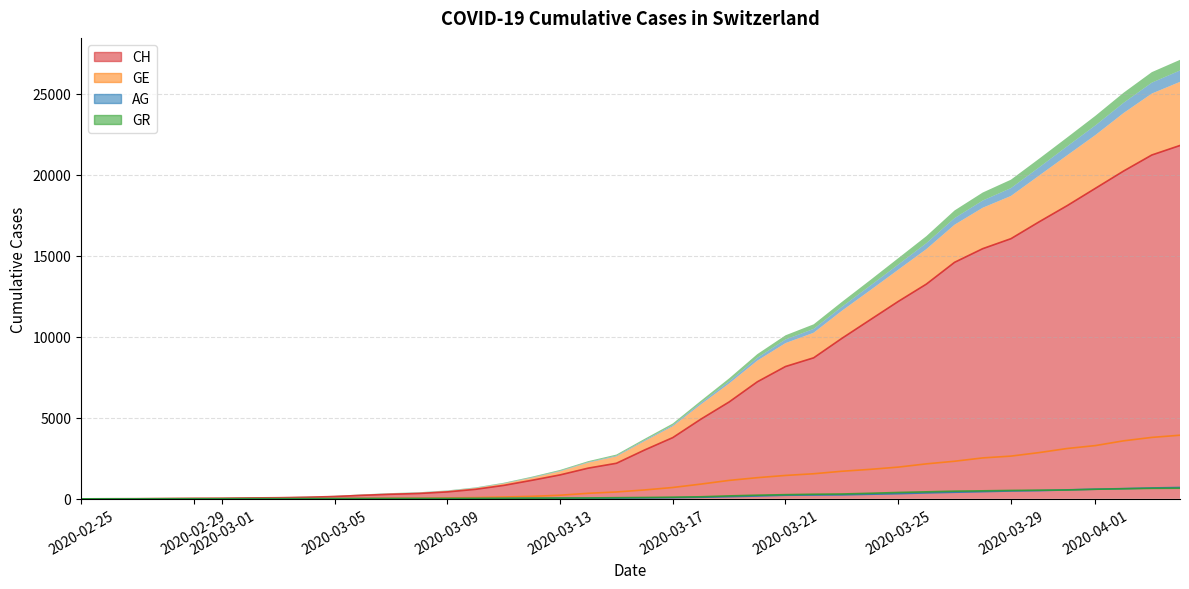

Which category has the highest value in the GE series?

2020-04-04